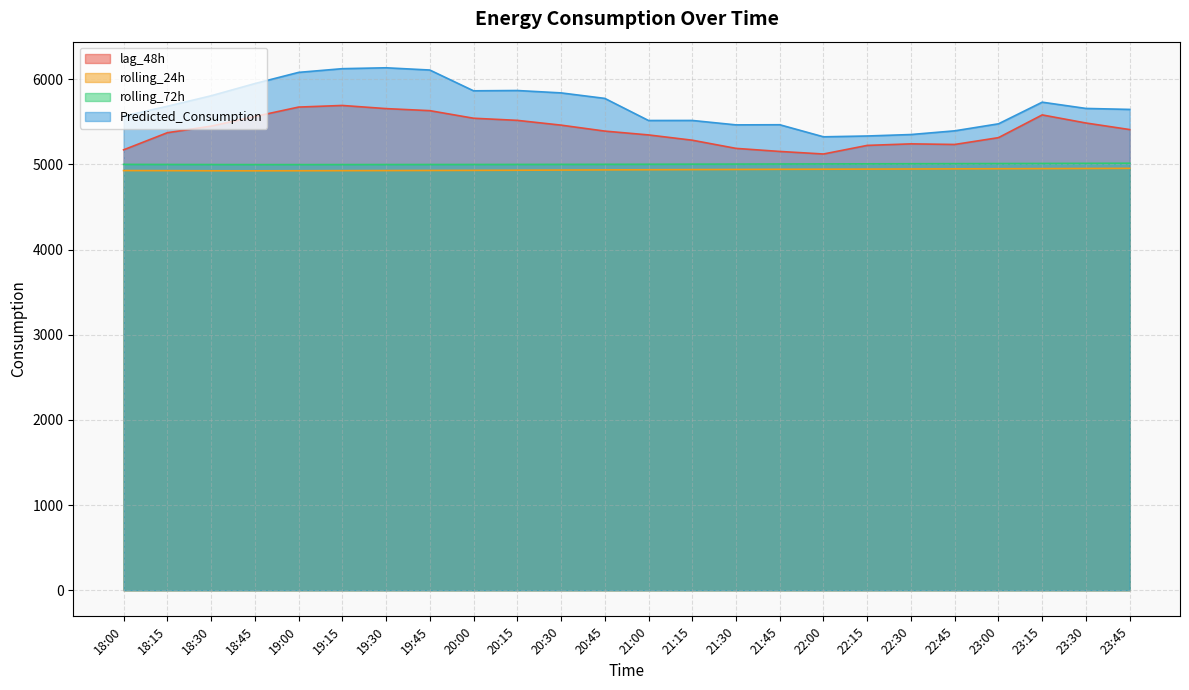

Between 23:15 and 19:30, which is larger?

19:30